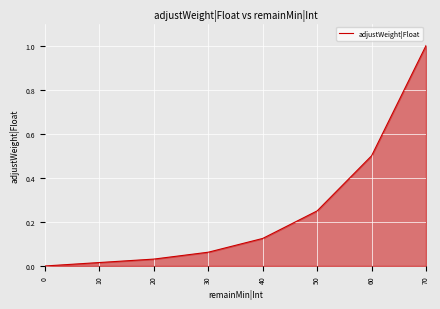

Rank the categories by value from lowest to highest.

0, 10, 20, 30, 40, 50, 60, 70